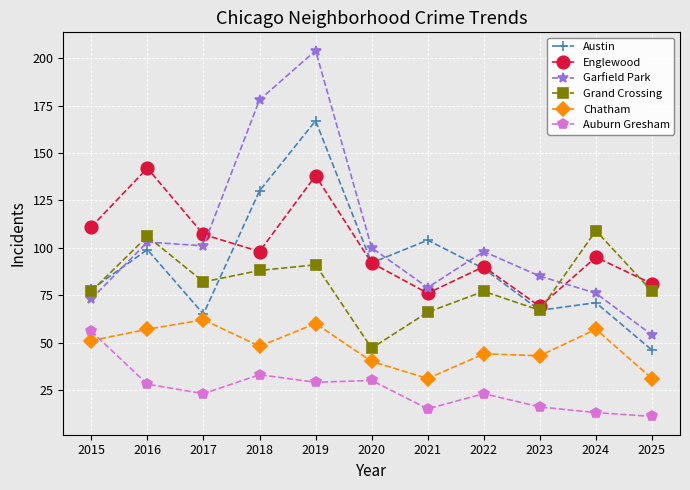

True or false: Garfield Park and Auburn Gresham intersect in this chart.

False